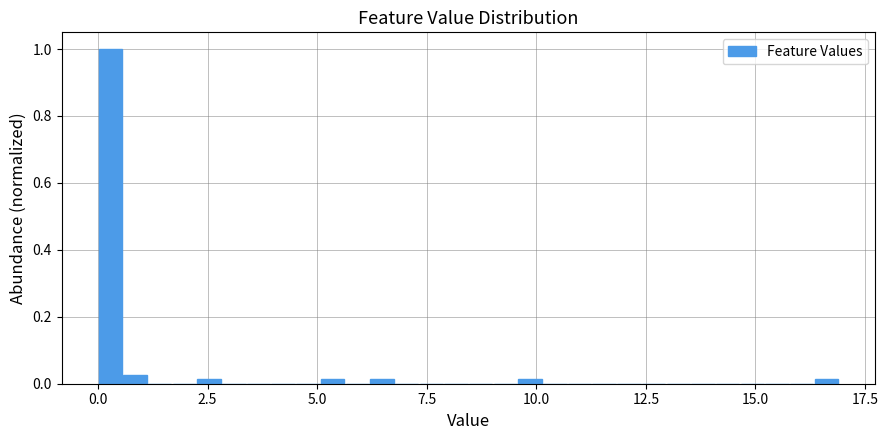

Read against the x-axis, roughly where is the centre of the tallest bar?

0.5